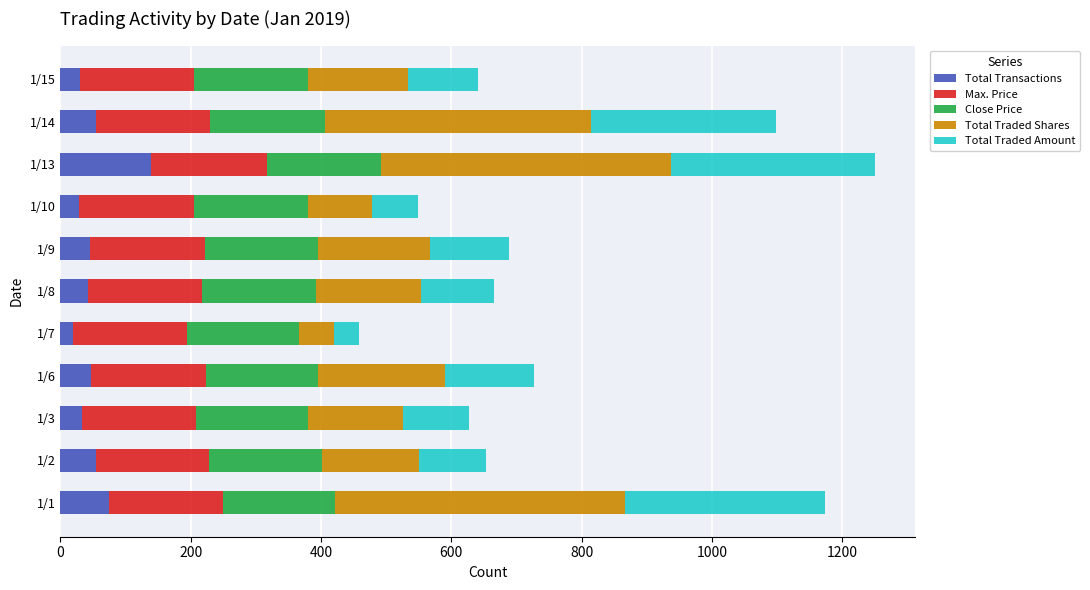

What is the total value across all series at 1/10?

548.3